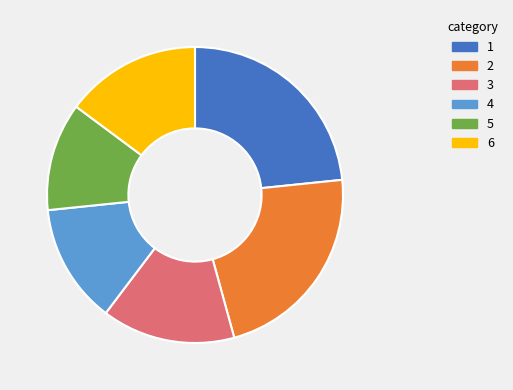

Count the number of slices in the pie.

6